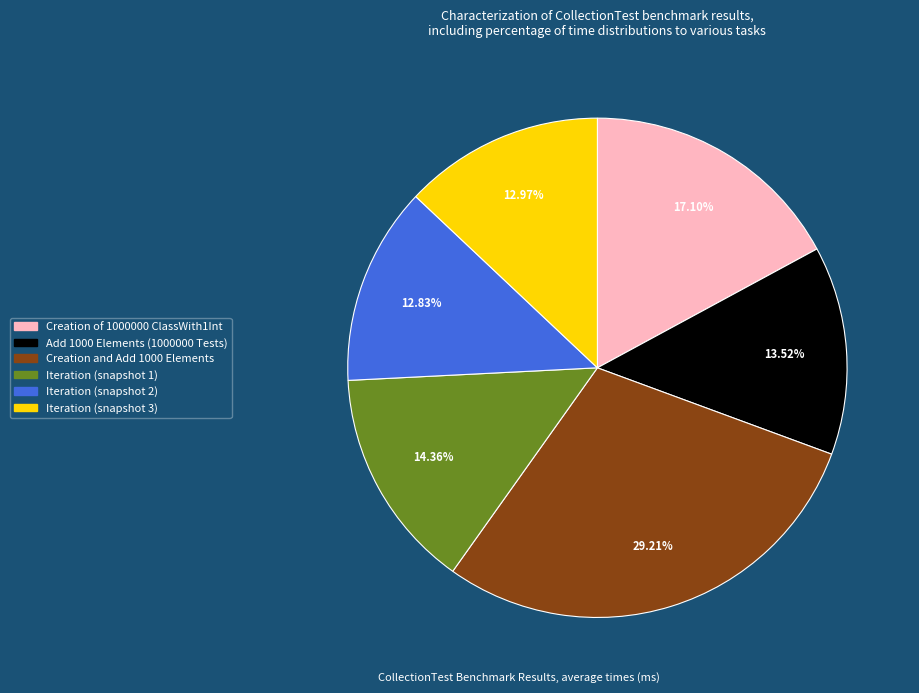

True or false: Iteration (snapshot 2) accounts for 13% of the total.

True